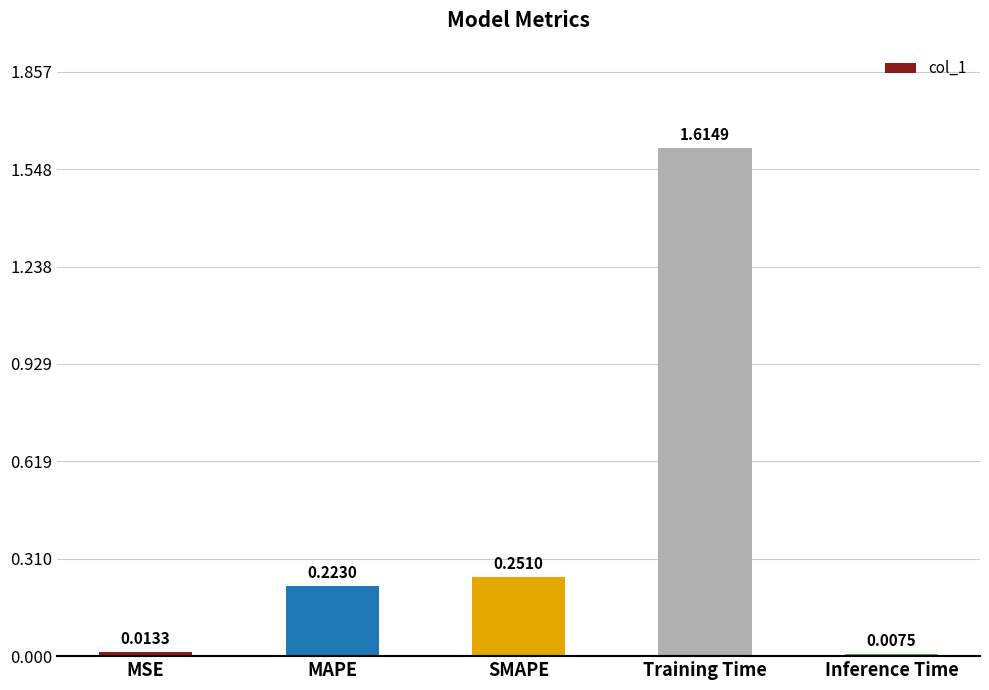

Which category has the highest value across all series?

Training Time